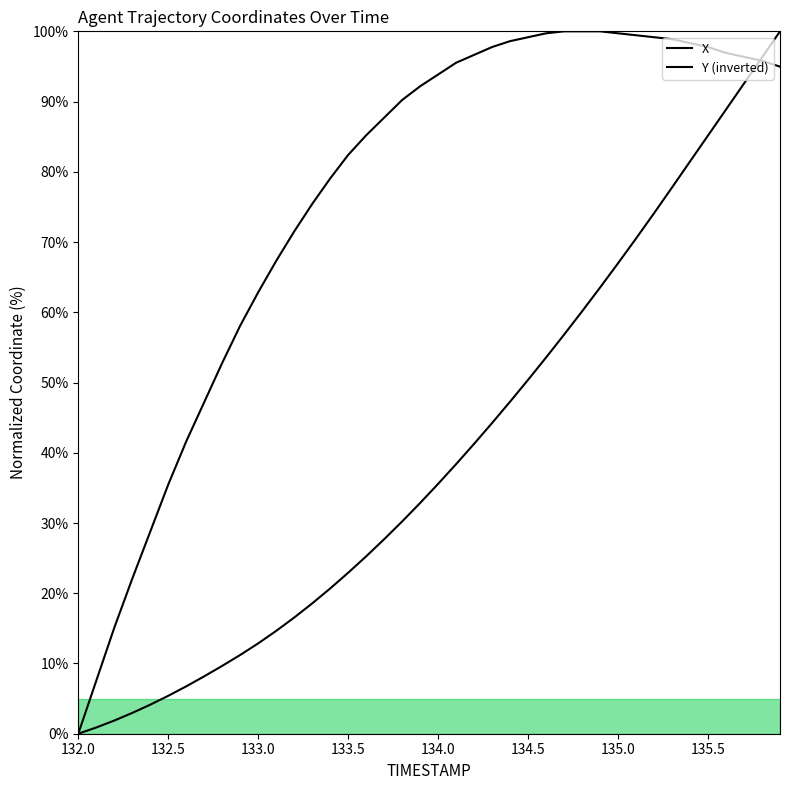

Which series has the largest range (max minus min)?

X